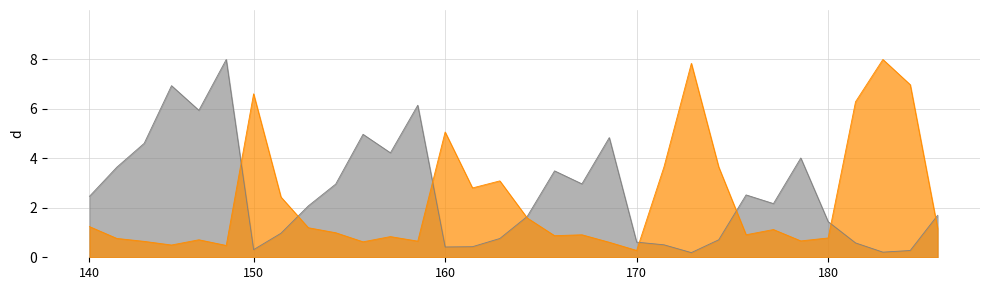

Reading left to right, list all the values displayed in this chart.

mean_MAPD_model (Age length key): 2.5	3.6	4.6	6.9	5.9	8.0	0.3	1.0	2.1	3.0	5.0	4.2	6.1	0.4	0.4	0.8	1.7	3.5	3.0	4.8	0.6	0.5	0.2	0.7	2.5	2.2	4.0	1.4	0.6	0.2	0.3	1.7
percent_under_5_model (Age length key): 1.2	0.8	0.6	0.5	0.7	0.5	6.6	2.4	1.2	1.0	0.6	0.8	0.7	5.1	2.8	3.1	1.6	0.9	0.9	0.6	0.3	3.7	7.8	3.7	0.9	1.1	0.7	0.8	6.3	8.0	7.0	1.2